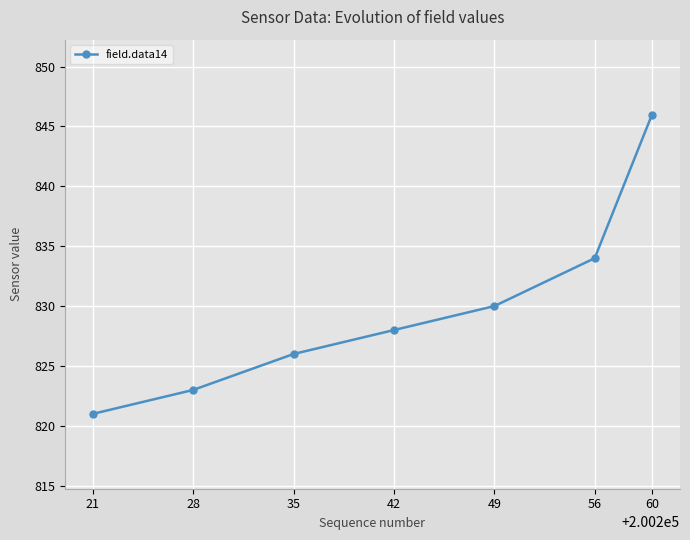

What is the ratio of the value at 49 to the value at 28?

1.0